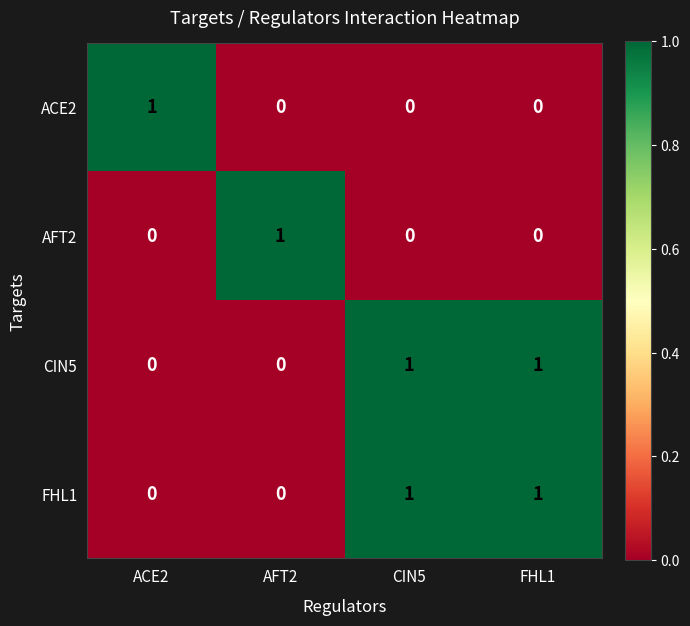

Count the number of categories in the chart.

4